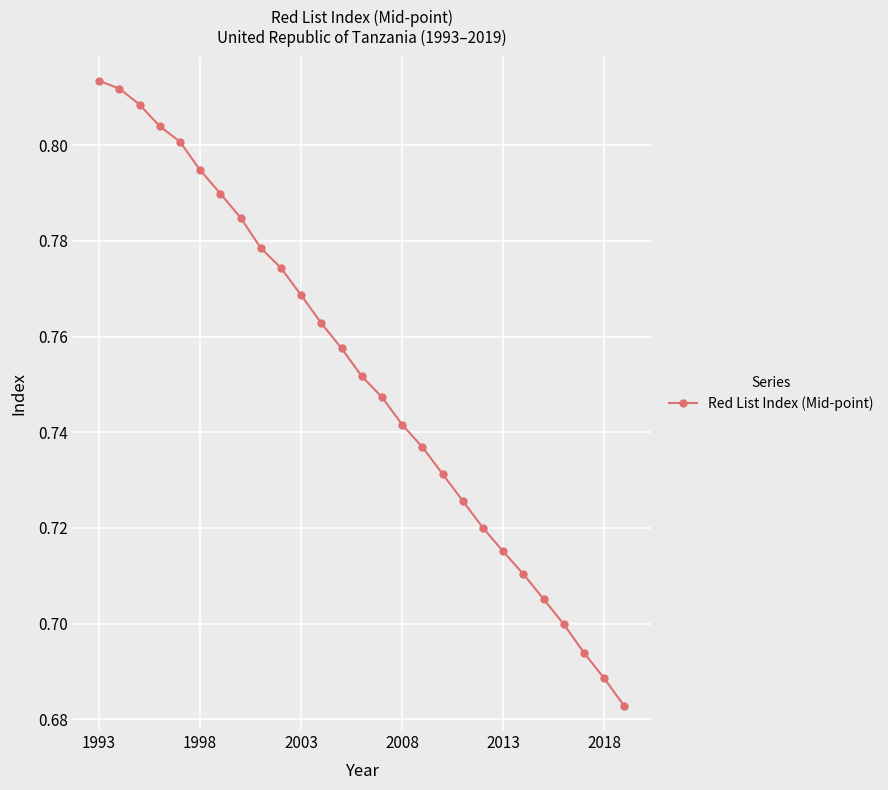

Count the values in the range 0 to 1.

27